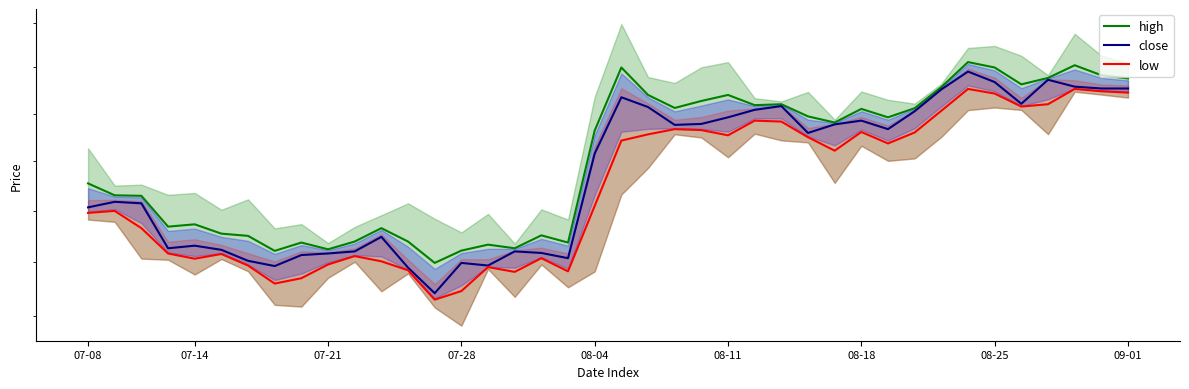

Is the value of high at 34 greater than the value of low at 28?

Yes